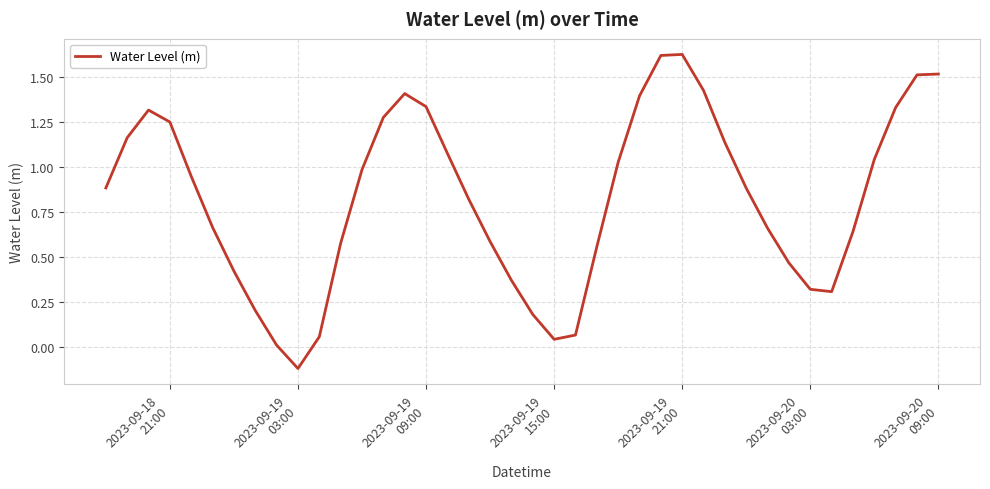

What is the difference between the maximum and minimum values?

1.7